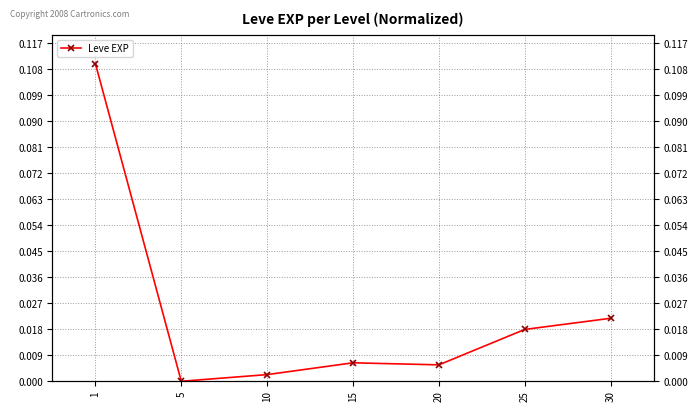

How many interior local peaks (higher than both neighbors) does the data have?

1